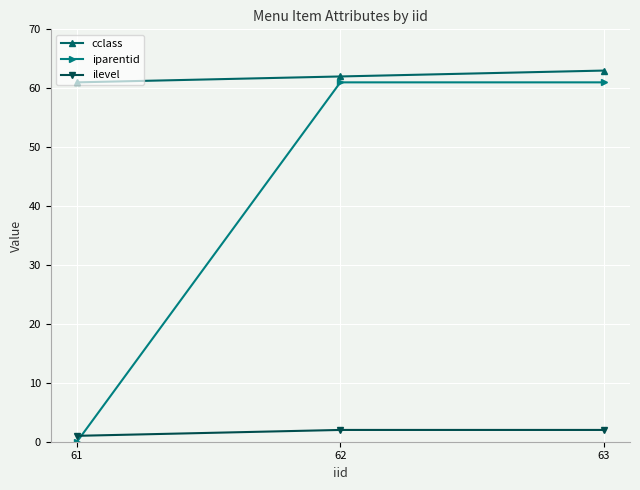

Reading left to right, transcribe all the data shown in this chart.

cclass: 61=61	62=62	63=63
iparentid: 61=0	62=61	63=61
ilevel: 61=1	62=2	63=2